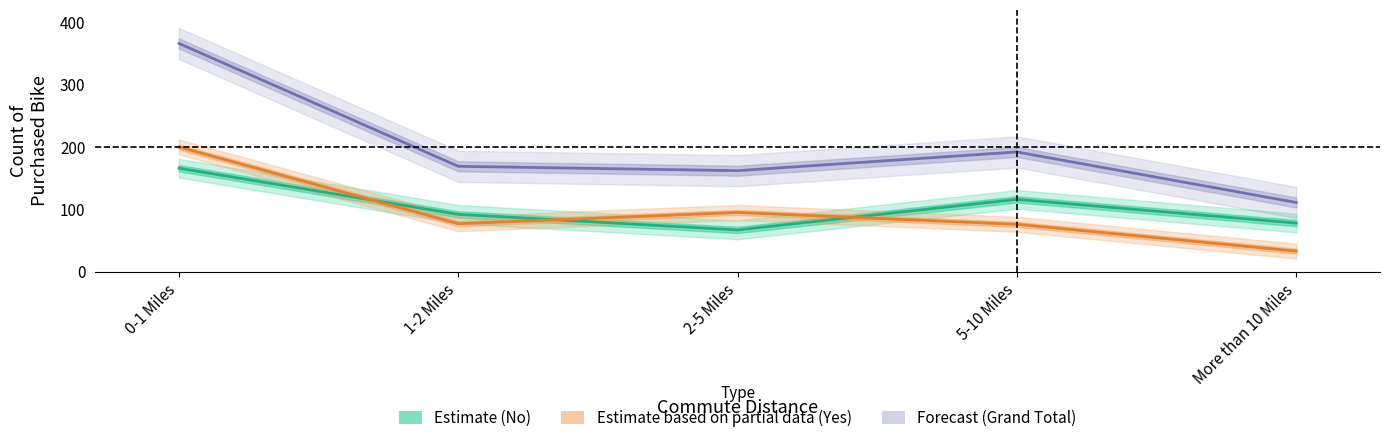

At which category does Estimate (No) reach its first local valley?

2-5 Miles